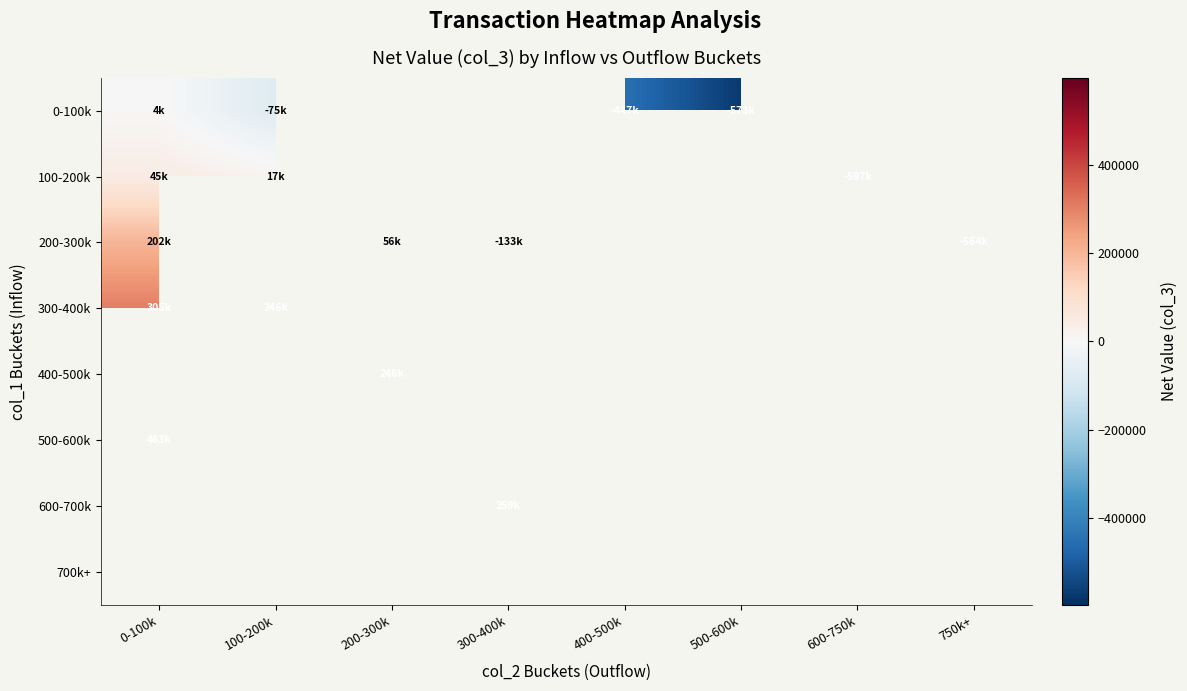

Which category has the lowest value in the 200-300k series?

750k+